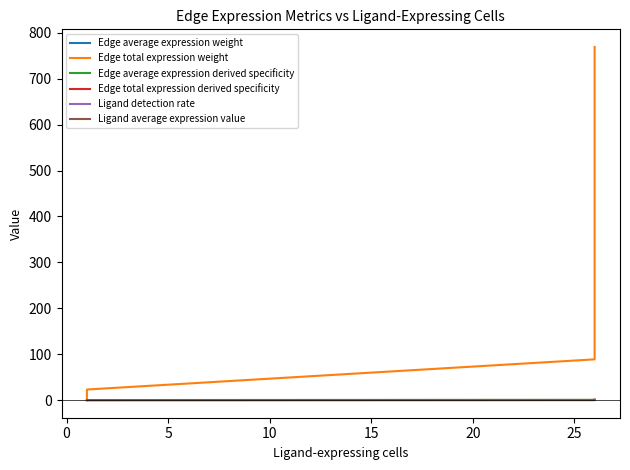

Which series has the largest range (max minus min)?

Edge total expression weight